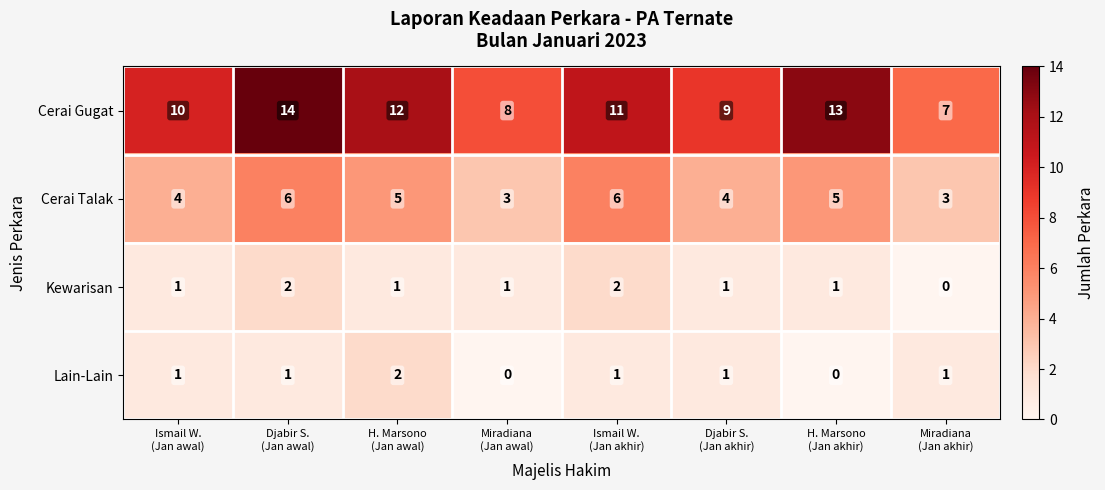

What is the difference between the second highest and second lowest values in the Cerai Talak series?

3